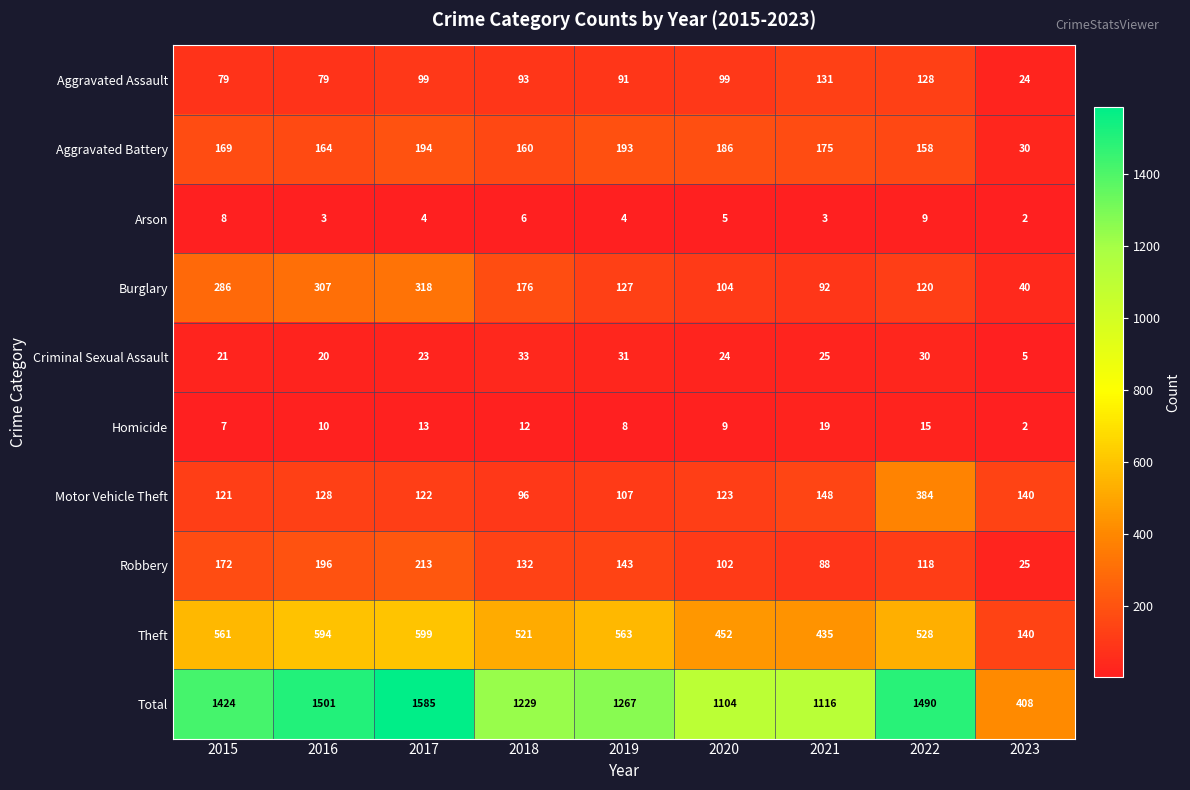

What is the difference between the maximum and minimum values in the Robbery series?

188